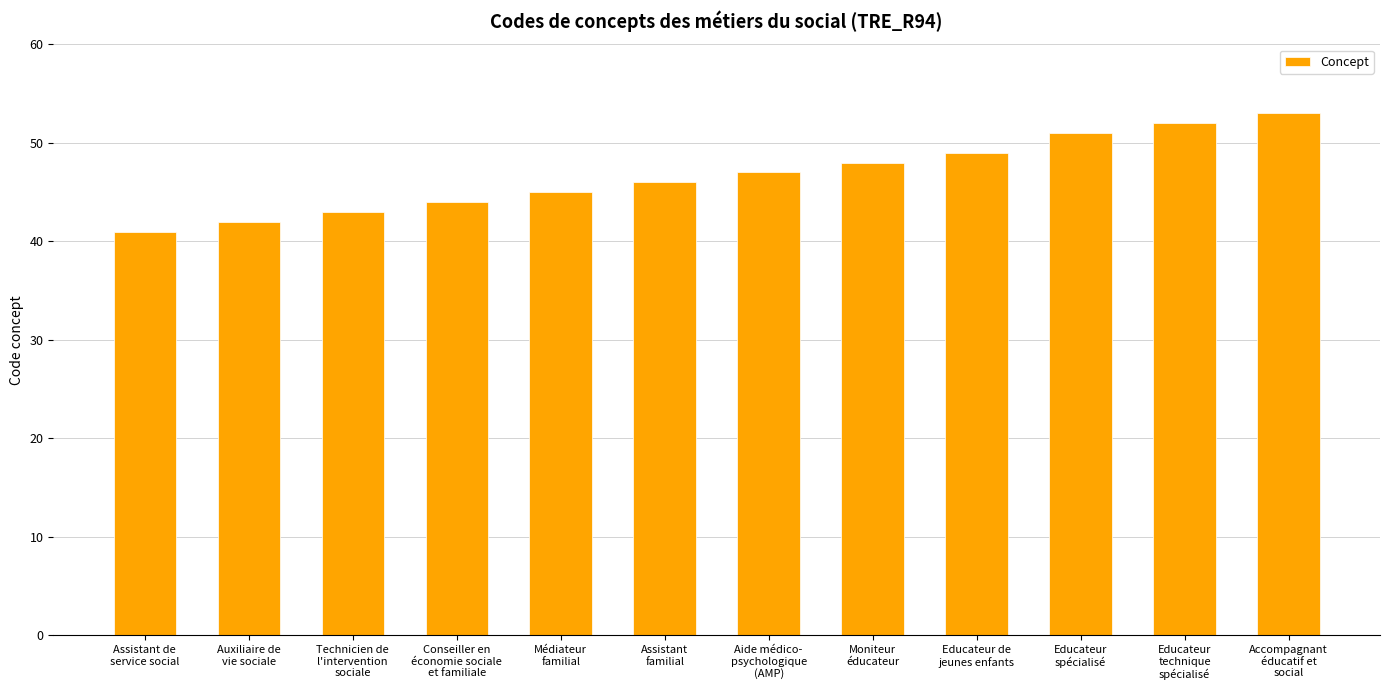

How many data points are less than 47?

6